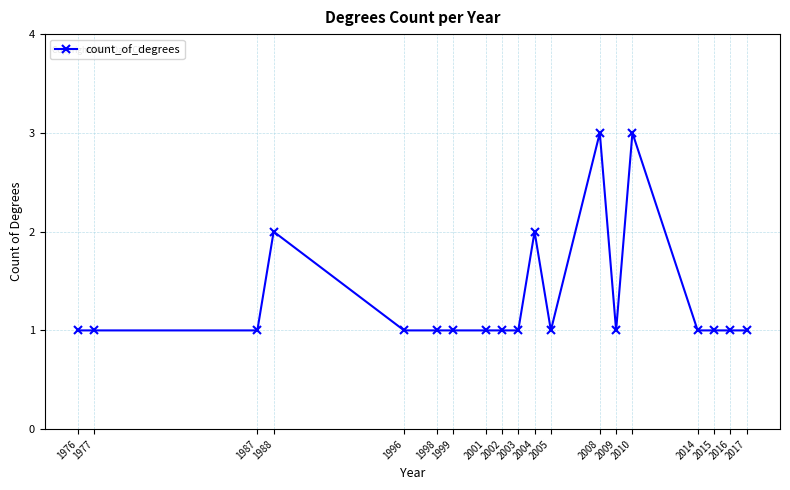

What is the value of the 14th point from the left?

1